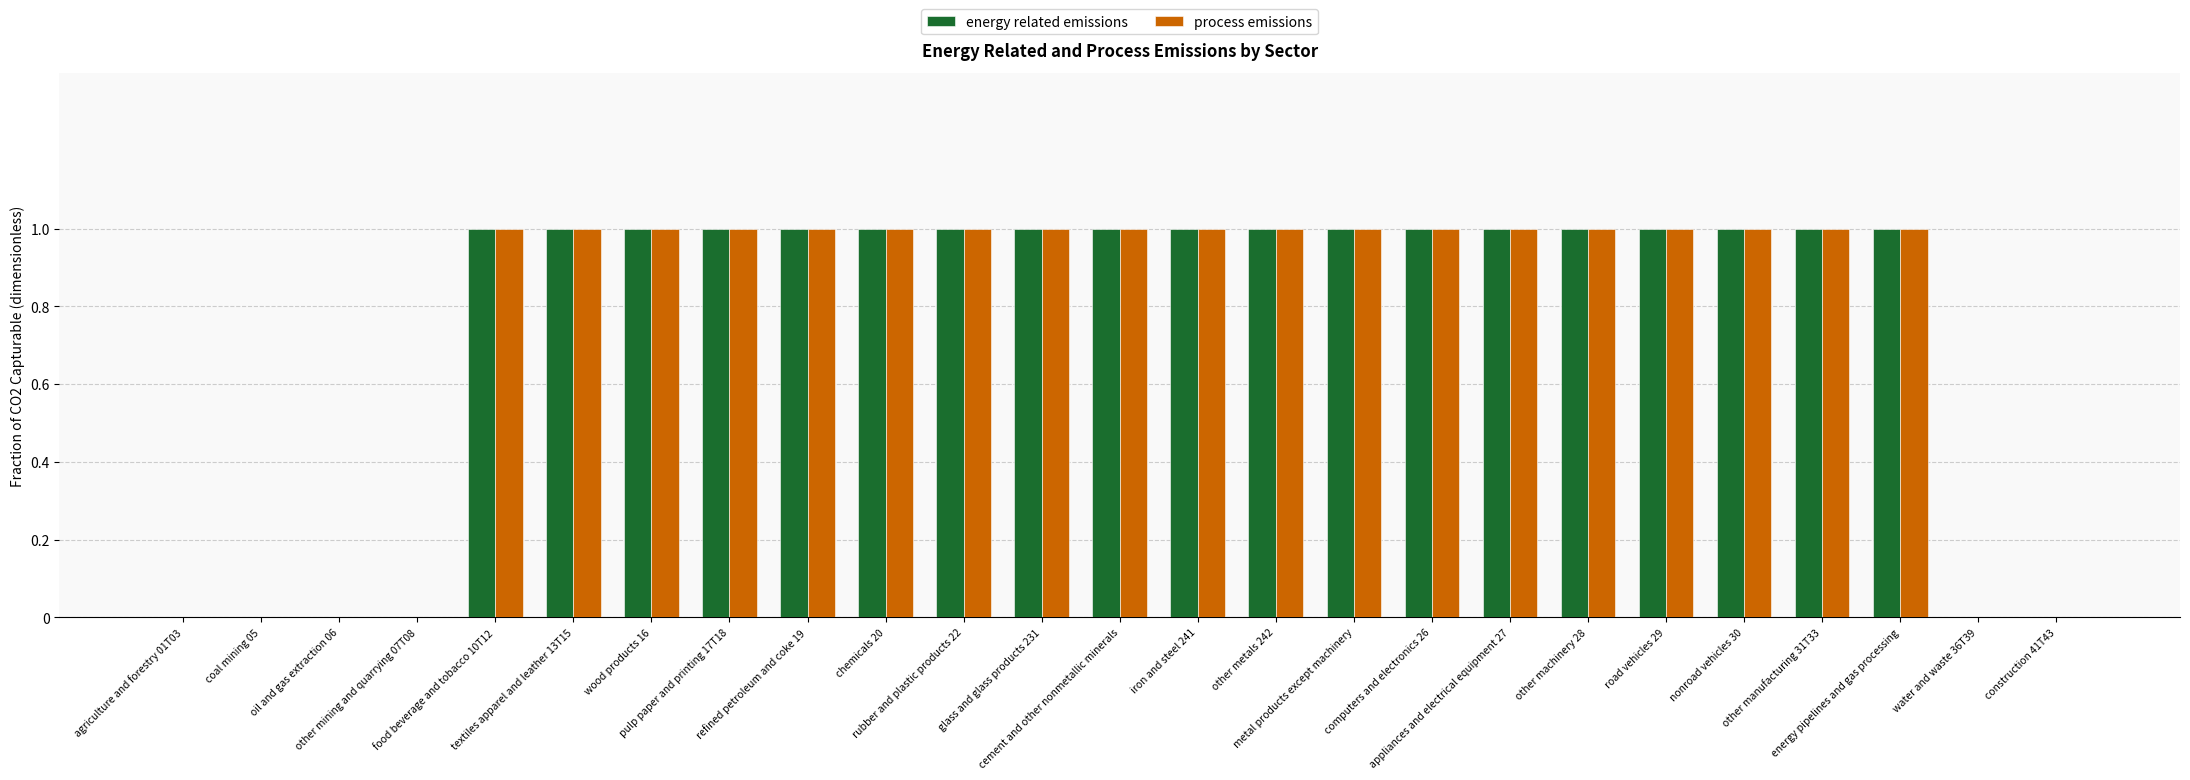

Reading left to right, list all the values displayed in this chart.

energy related emissions: 0	0	0	0	1	1	1	1	1	1	1	1	1	1	1	1	1	1	1	1	1	1	1	0	0
process emissions: 0	0	0	0	1	1	1	1	1	1	1	1	1	1	1	1	1	1	1	1	1	1	1	0	0